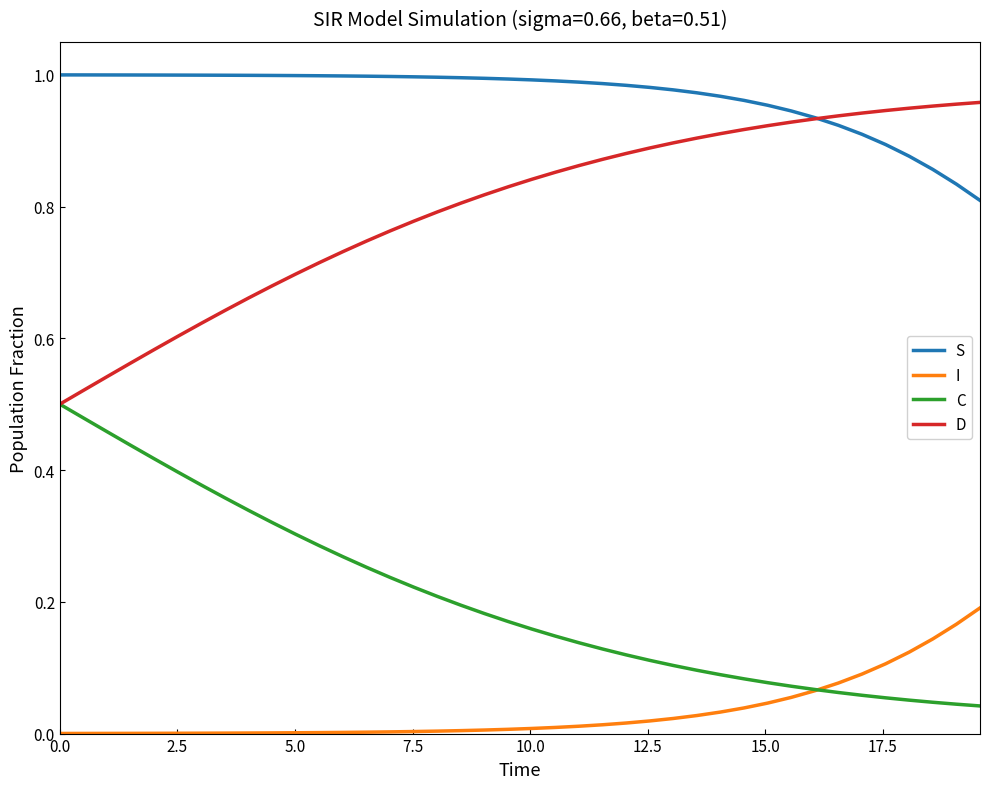

Which series has the largest total across all categories?

S